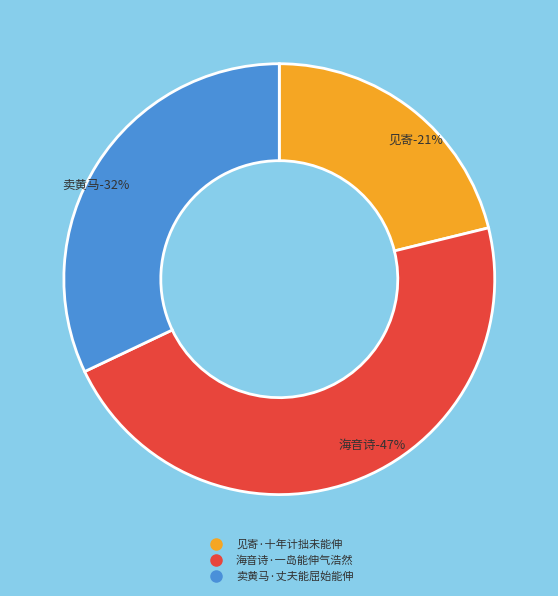

To the nearest percent, what is the average slice percentage?

33%